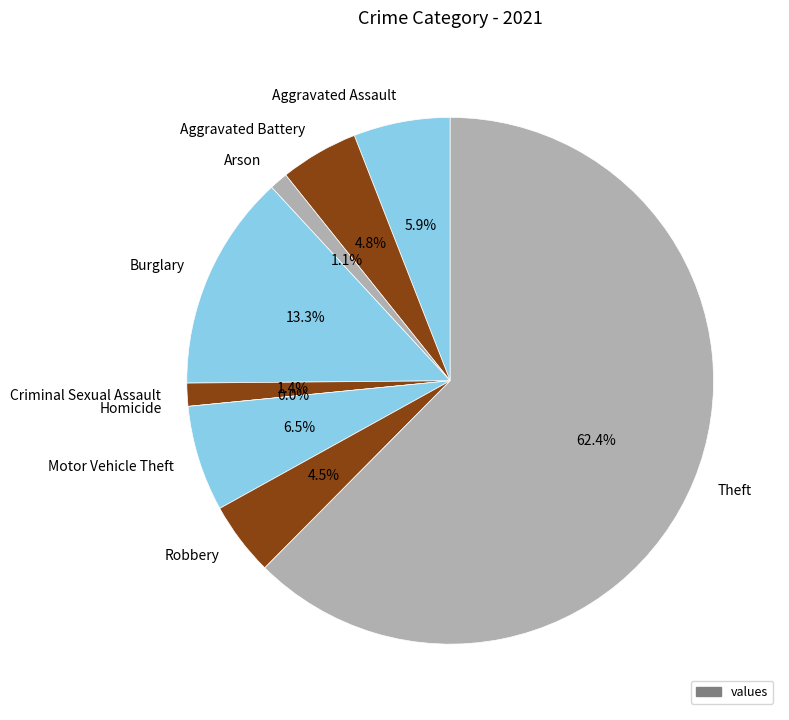

Which slice is the largest?

Theft